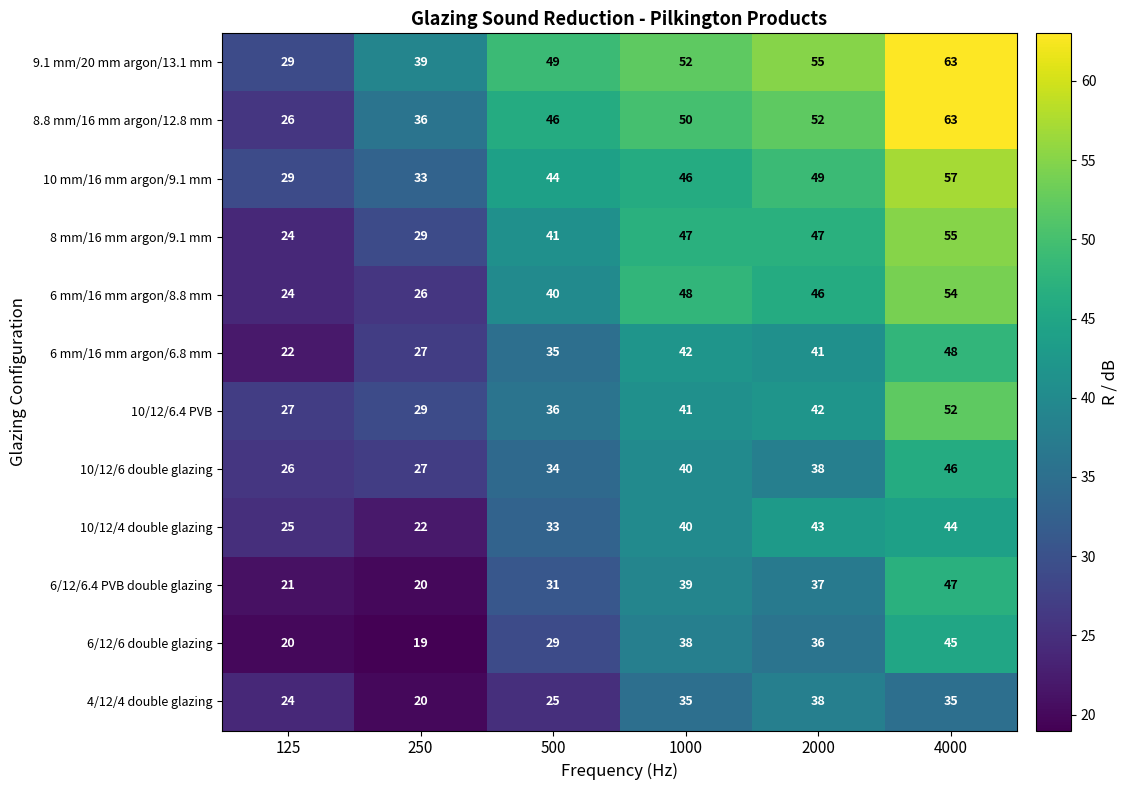

Which series has the widest spread of values?

8.8 mm/16 mm argon/12.8 mm